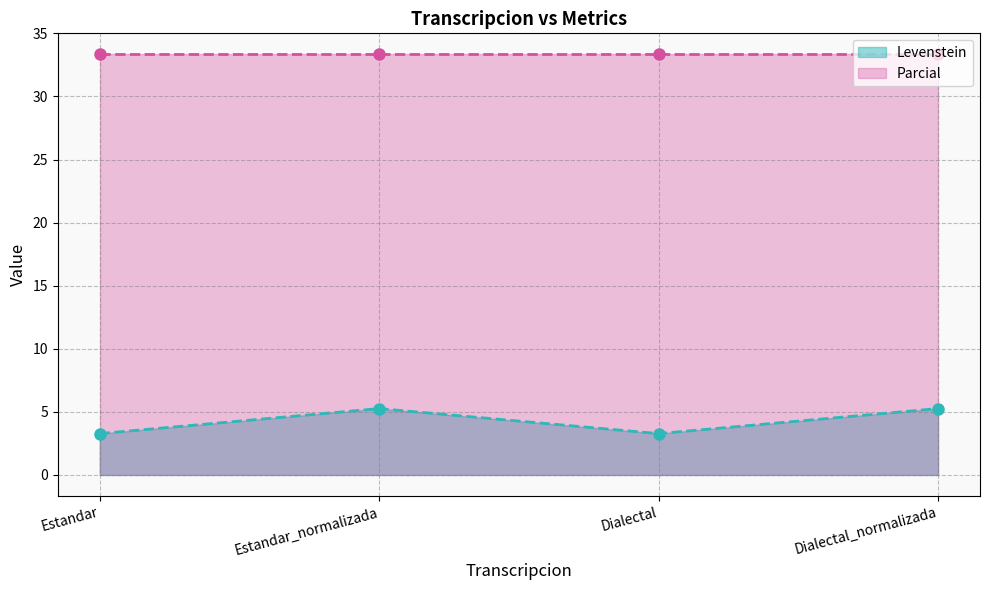

True or false: the data shows 3.3 at Dialectal.

True